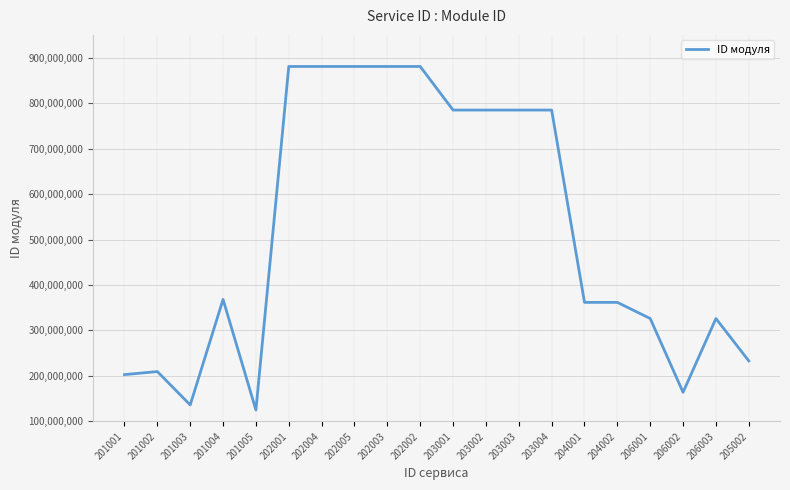

Between 206002 and 203002, which is larger?

203002